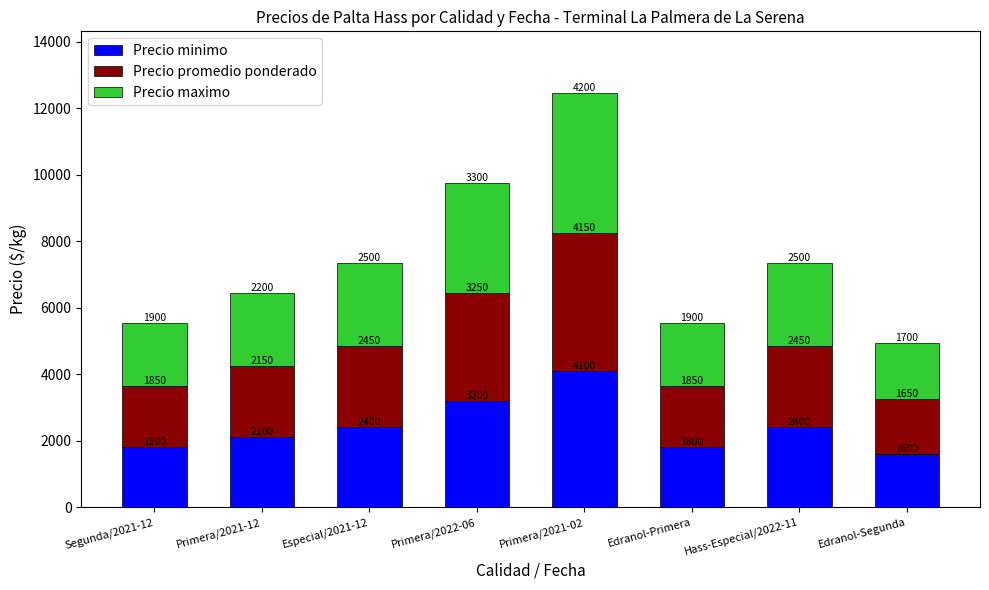

How many distinct data groups are displayed?

3